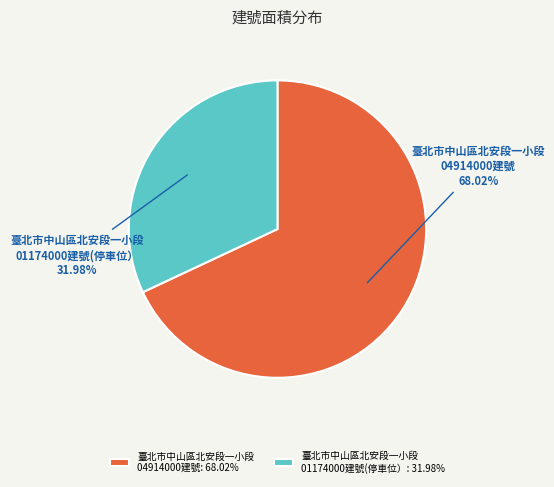

Rank the categories by value from highest to lowest.

臺北市中山區北安段一小段 04914000建號: 68.02%, 臺北市中山區北安段一小段 01174000建號(停車位）: 31.98%